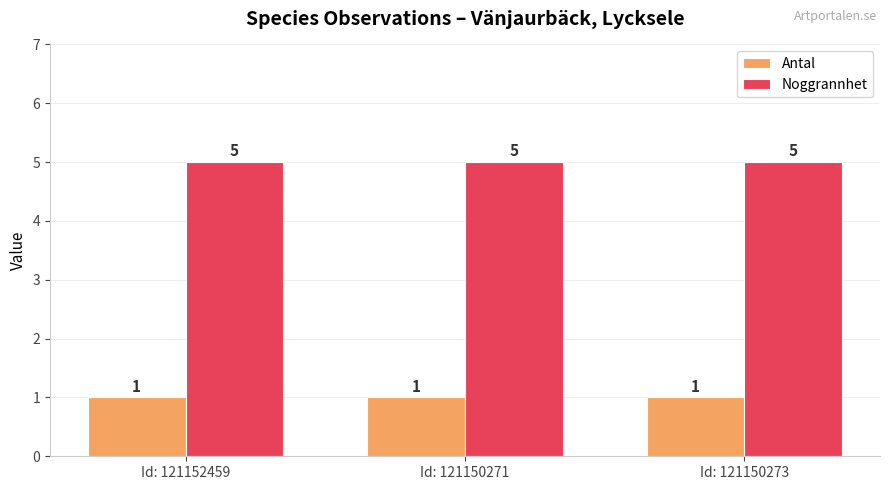

At how many categories does at least one series exceed 2?

3